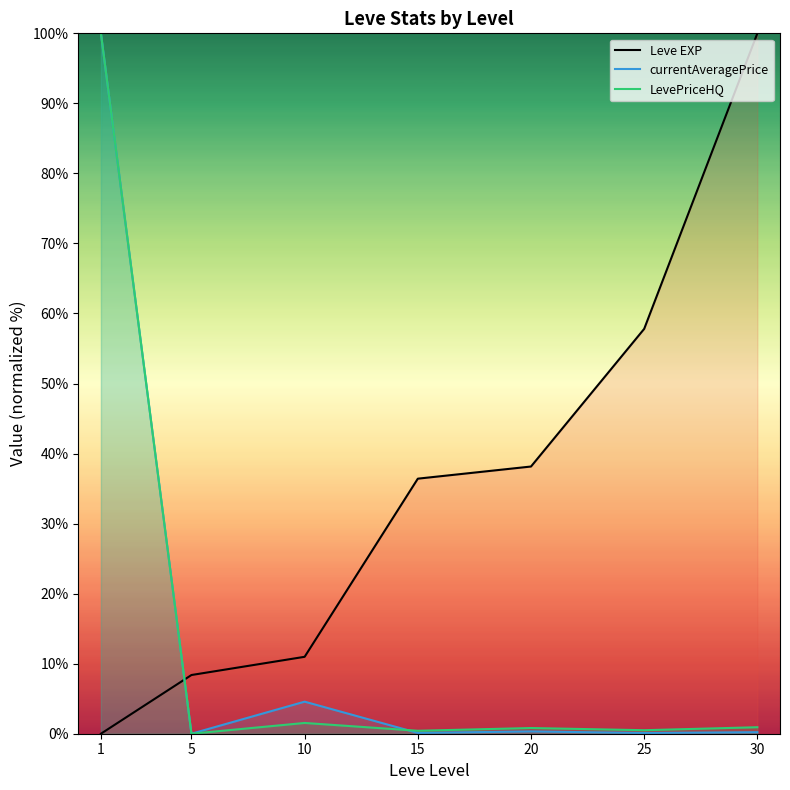

What are all the series names shown in the legend?

Leve EXP, currentAveragePrice, LevePriceHQ